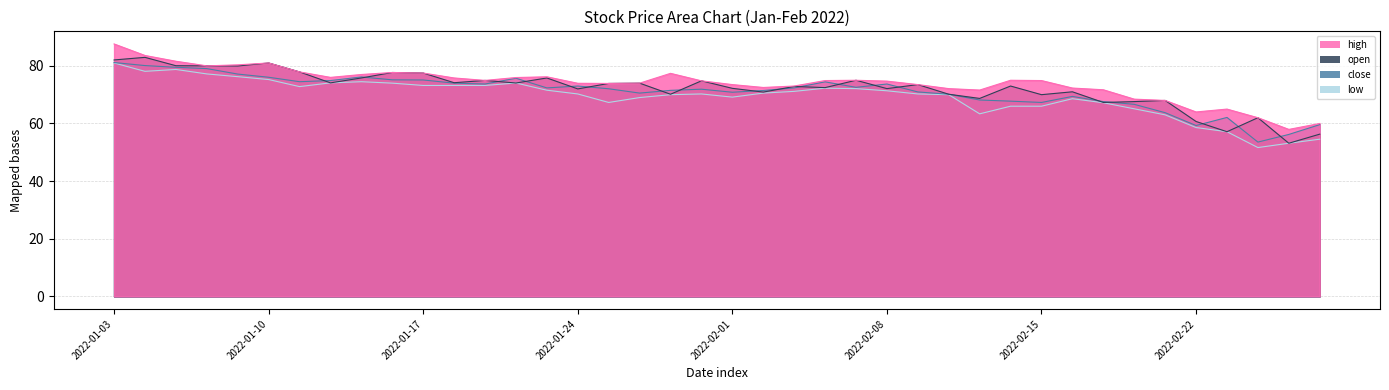

Is it true that high equals 77.5 at 2022-01-17?

True